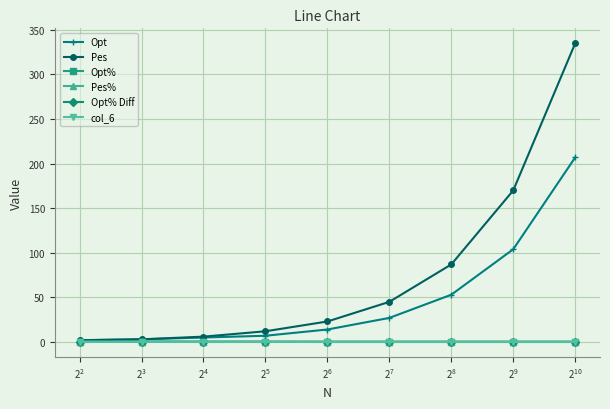

Which series has the largest total across all categories?

Pes